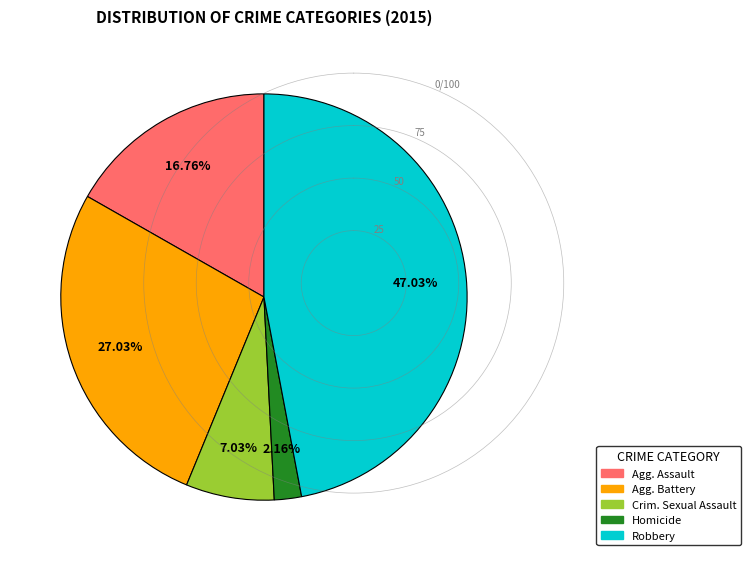

Is there any slice that represents more than half of the pie?

No